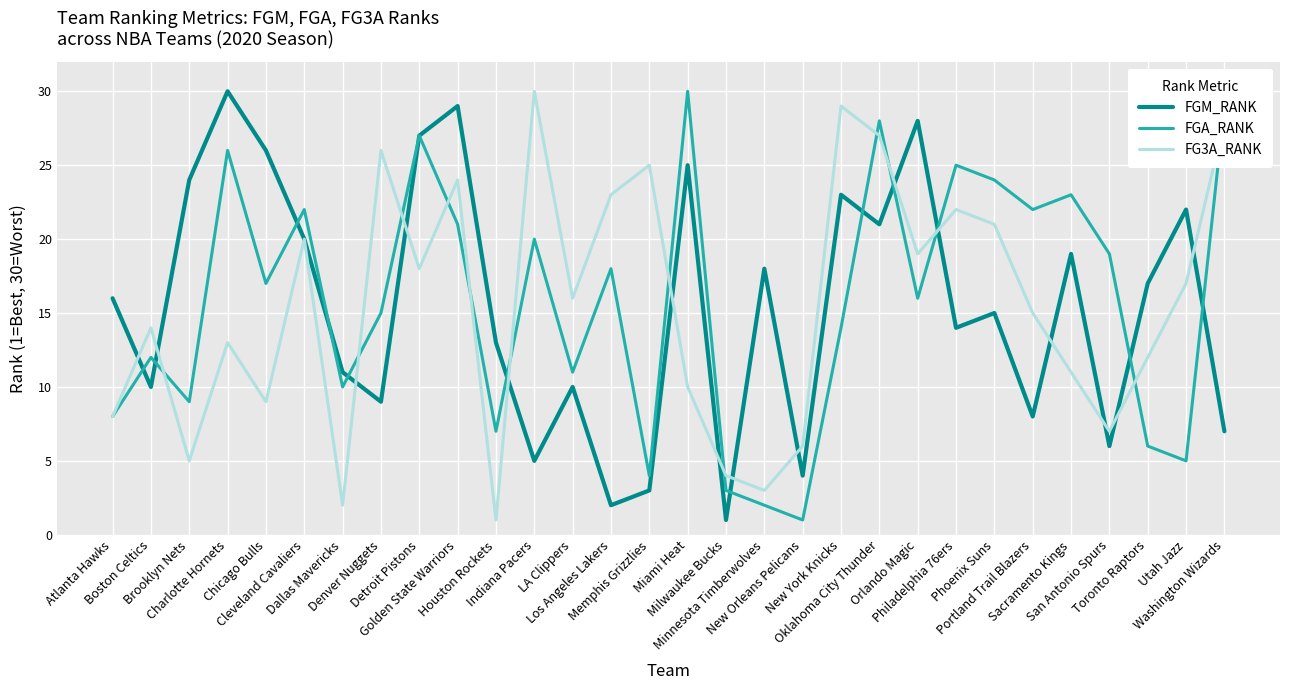

What position from the left is Houston Rockets?

11